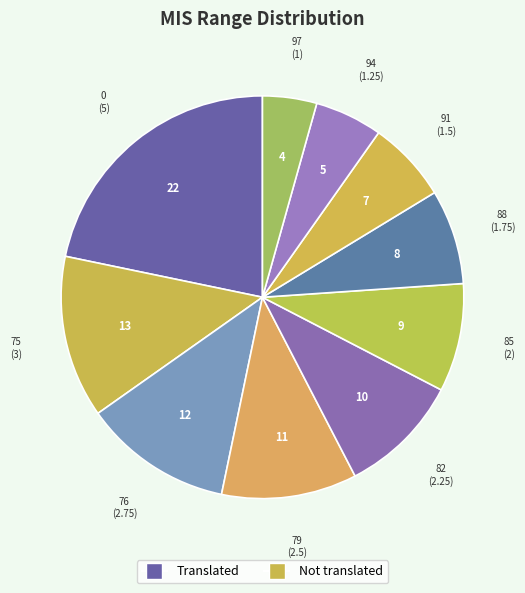

Does any single category account for the majority?

No